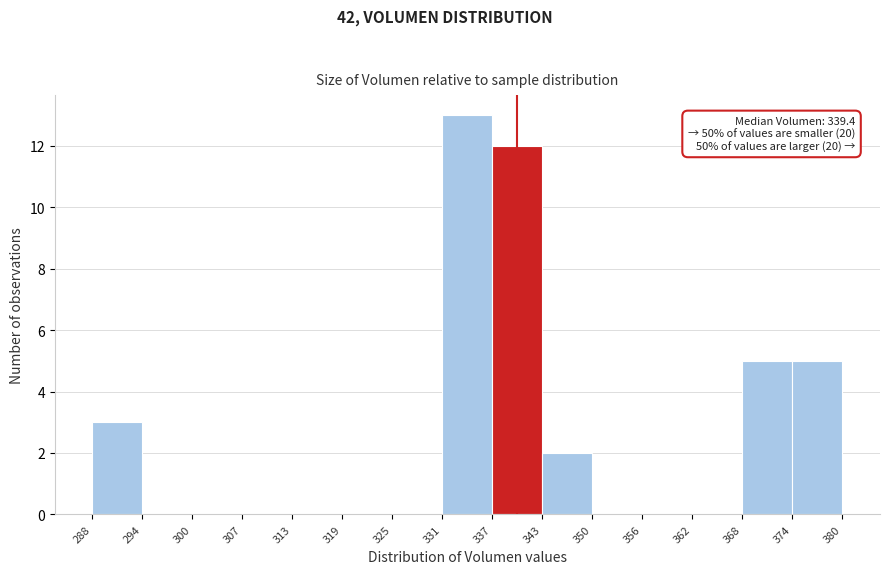

Which range on the x-axis has the tallest bar?

331 to 337